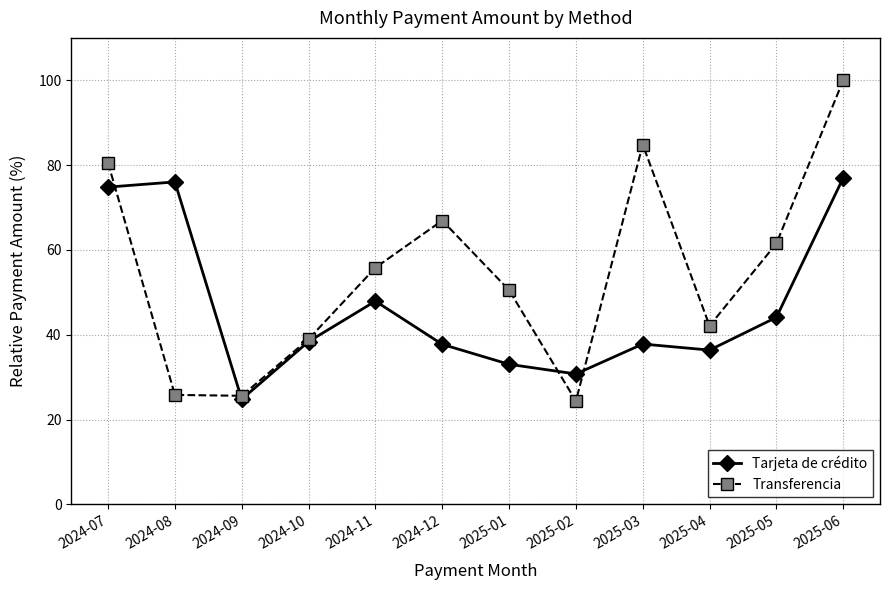

At which label does Tarjeta de crédito first exceed 38?

2024-07